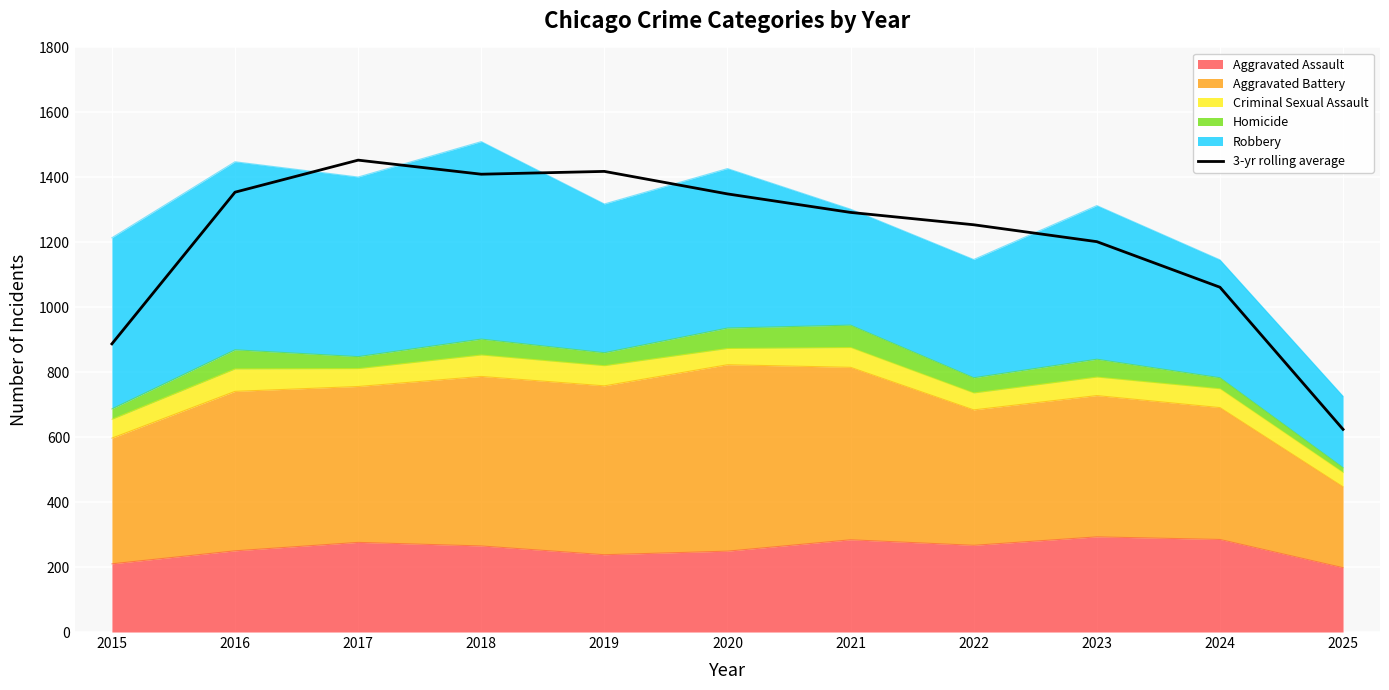

At which category does the chart reach its peak across all series?

2017